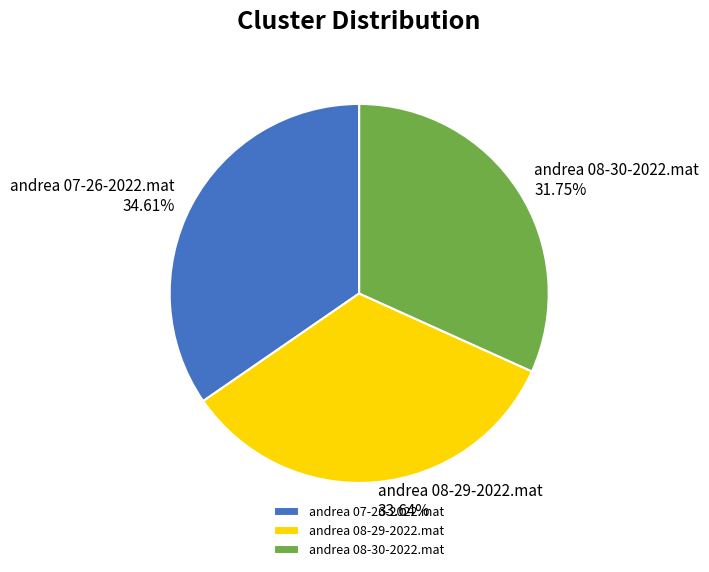

The andrea 07-26-2022.mat slice represents 40% of the pie. True or false?

False